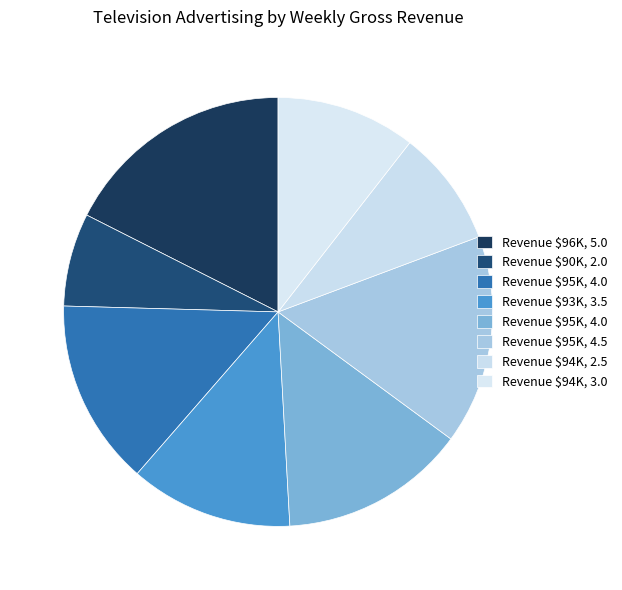

Count the number of slices in the pie.

8